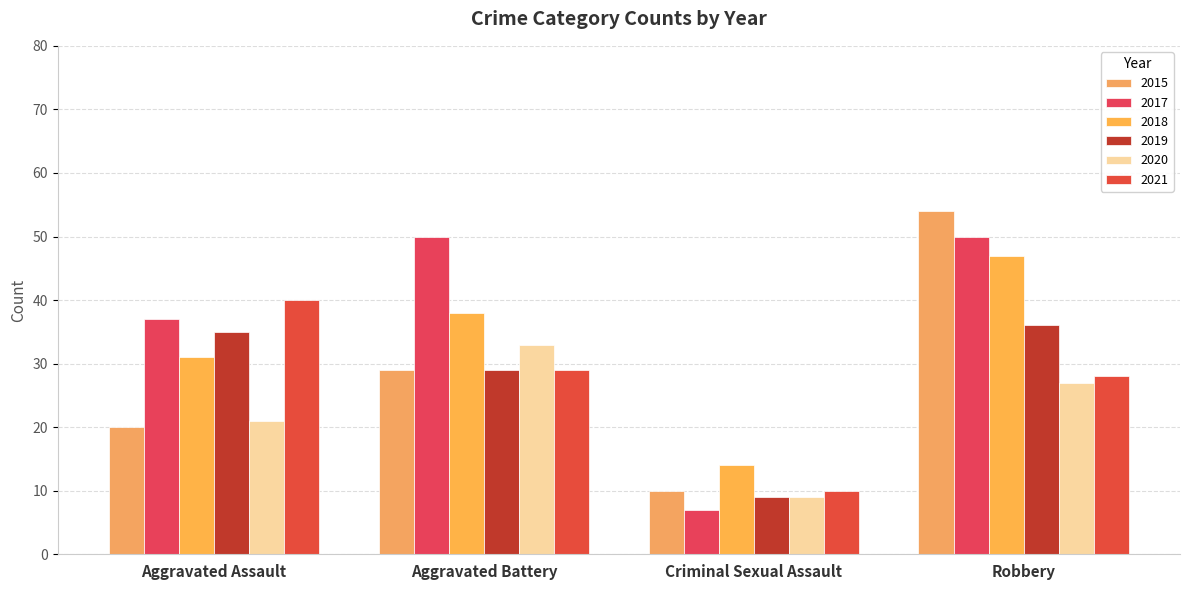

What is the label of the 2nd bar from the left?

Aggravated Battery